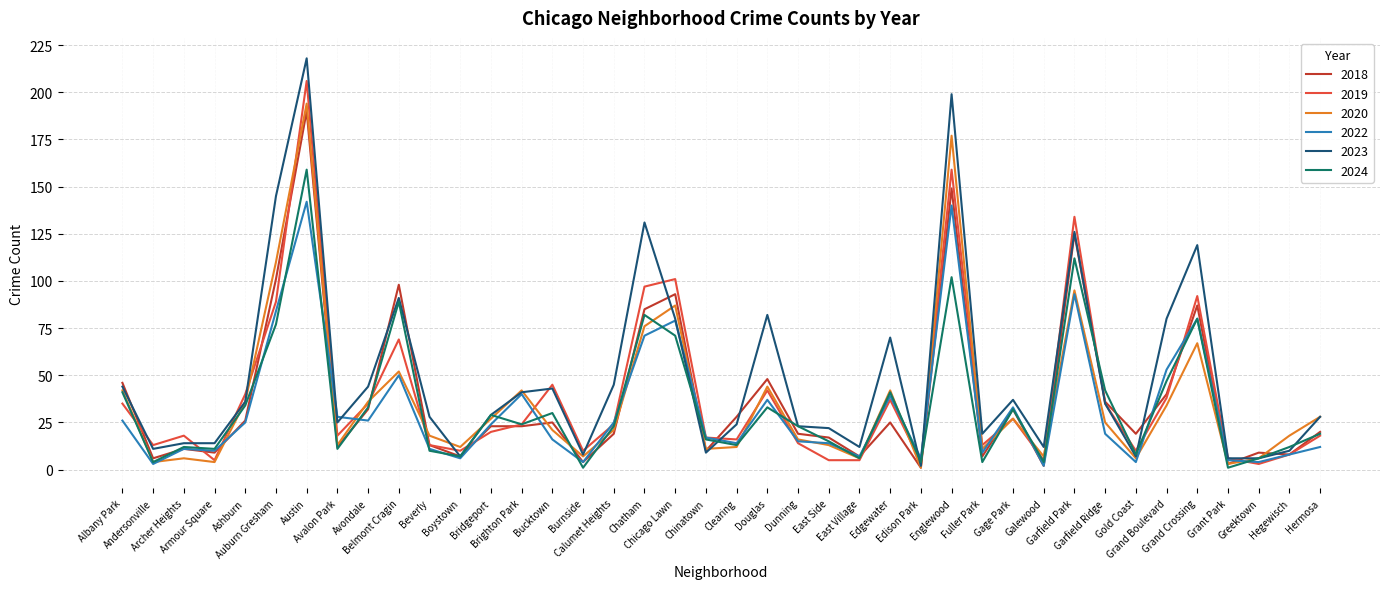

How many series are shown in this chart?

6